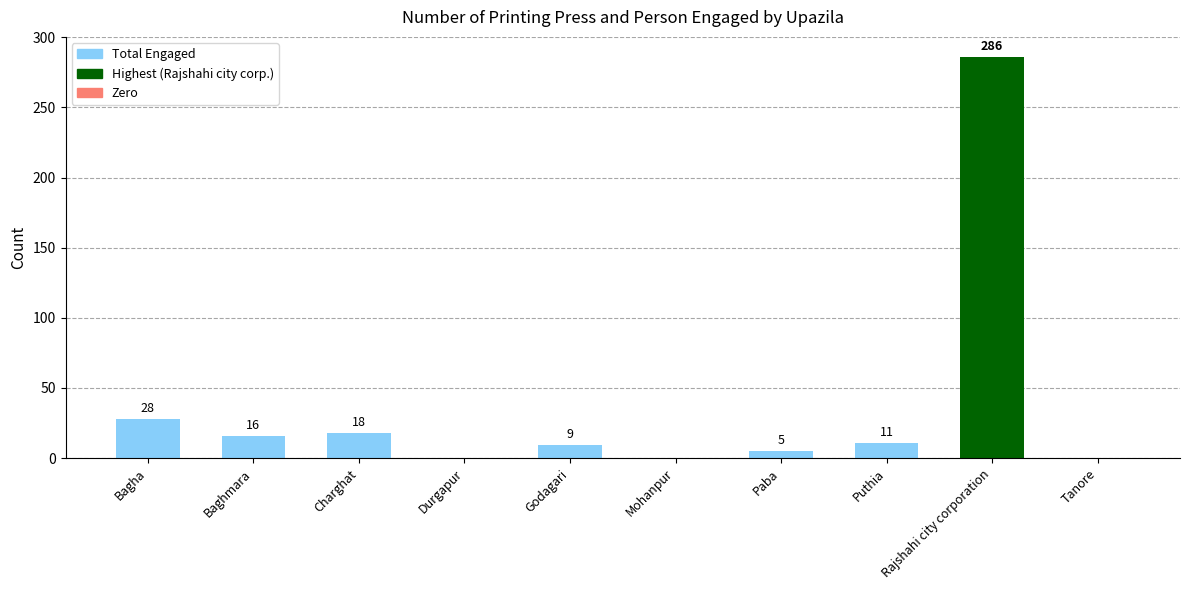

What is the sum of the values at Godagari and Rajshahi city corporation?

295